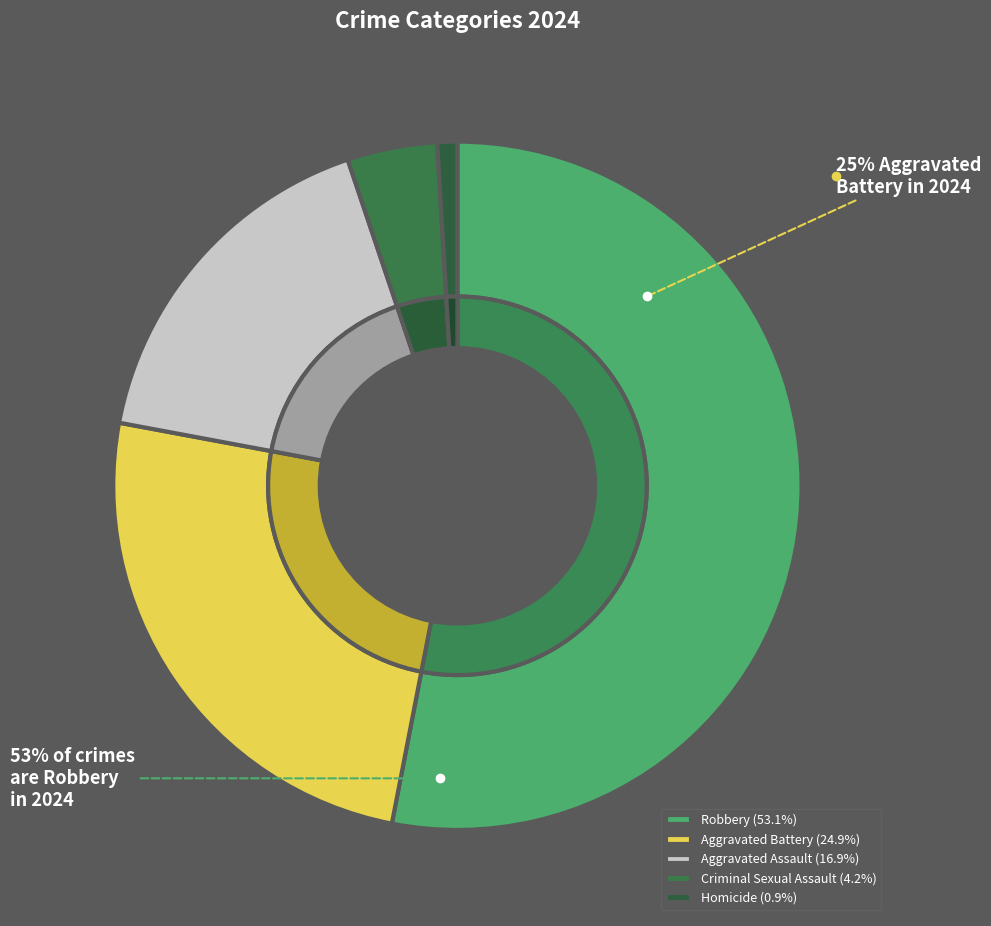

Approximately how many times larger is the value at Criminal Sexual Assault compared to Aggravated Battery?

0.2